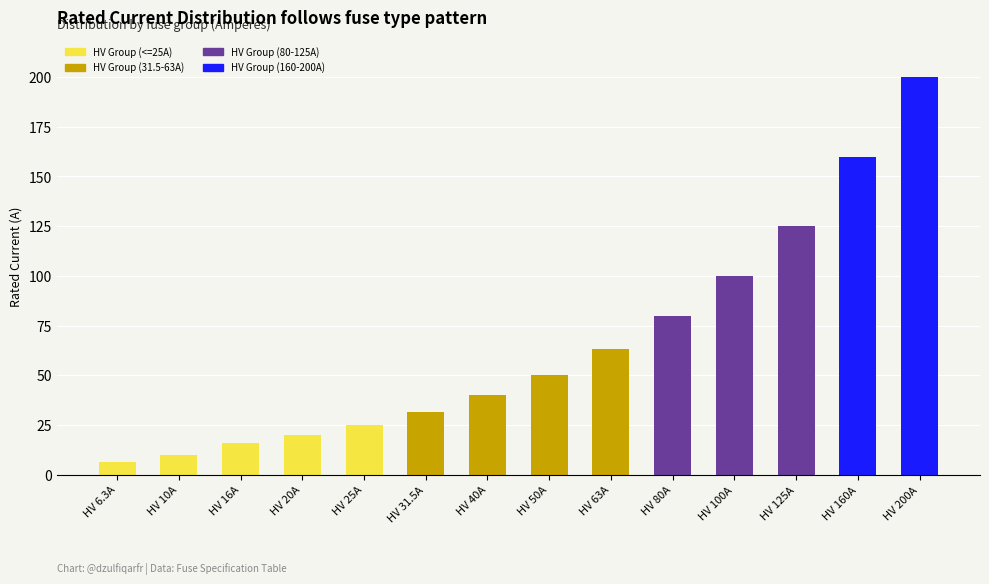

What is the total value across all series at HV 16A?

16.0